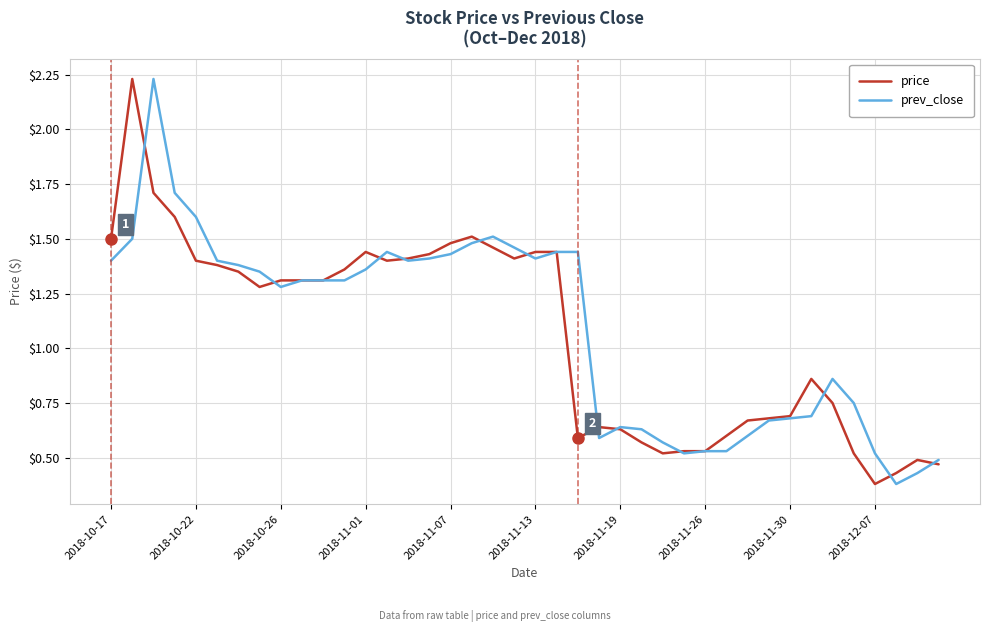

At which label does prev_close first exceed 1?

2018-10-17